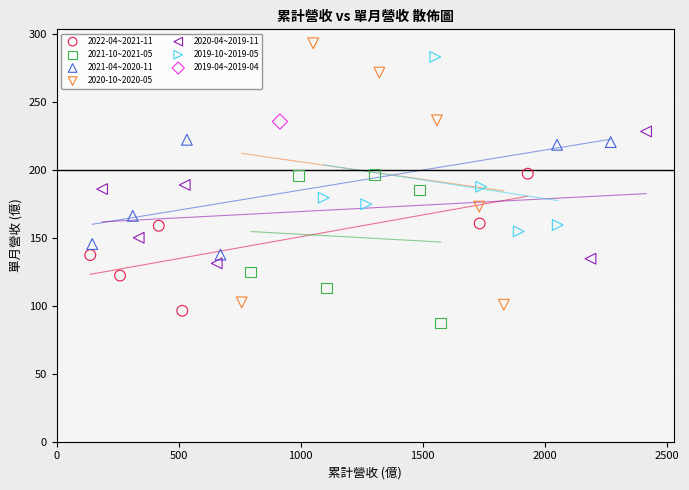

Which series contains the lowest Y value?

2021-10~2021-05